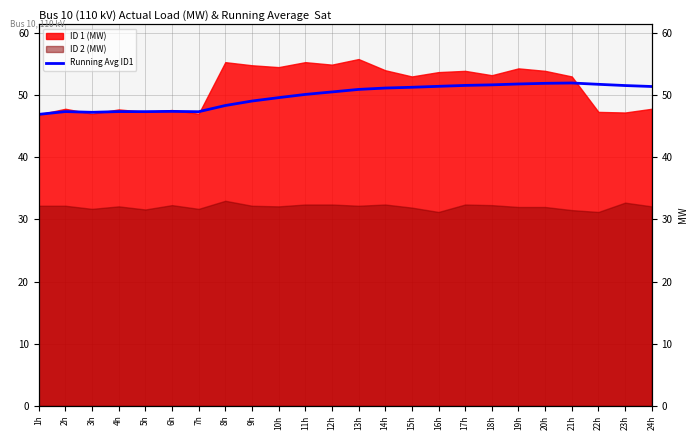

Is it true that the value at 9h is 49.0?

True